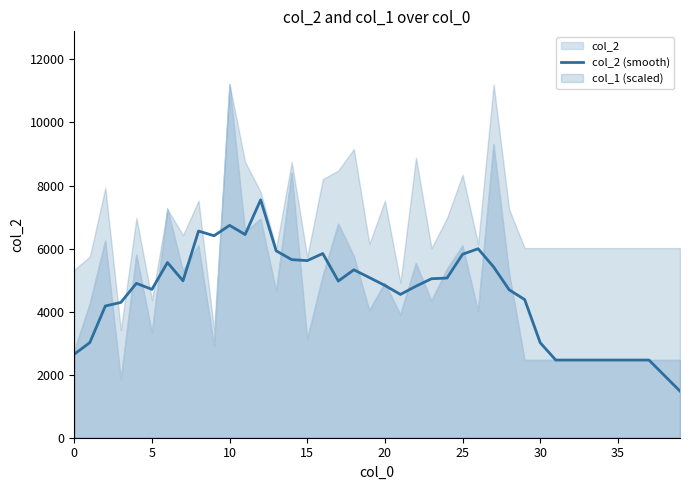

The chart shows a value of 5043.6 at 23. True or false?

True